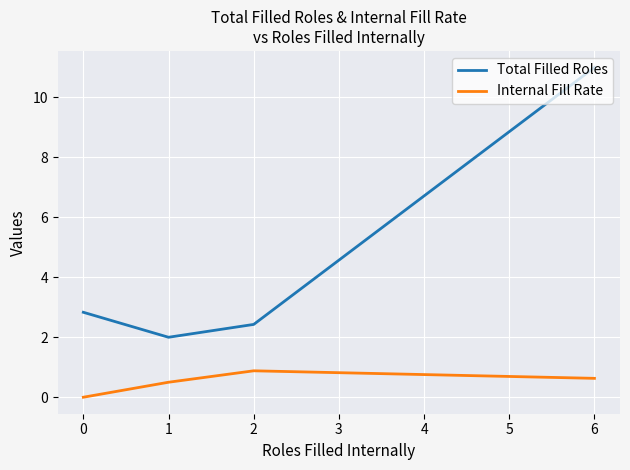

What is the total value across all series at 1?

2.5